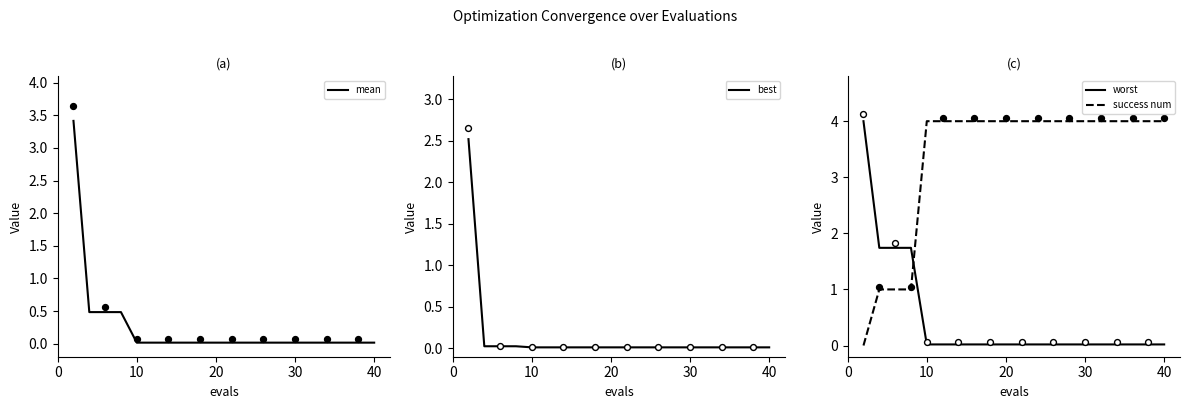

Which series reaches the minimum Y coordinate?

success num